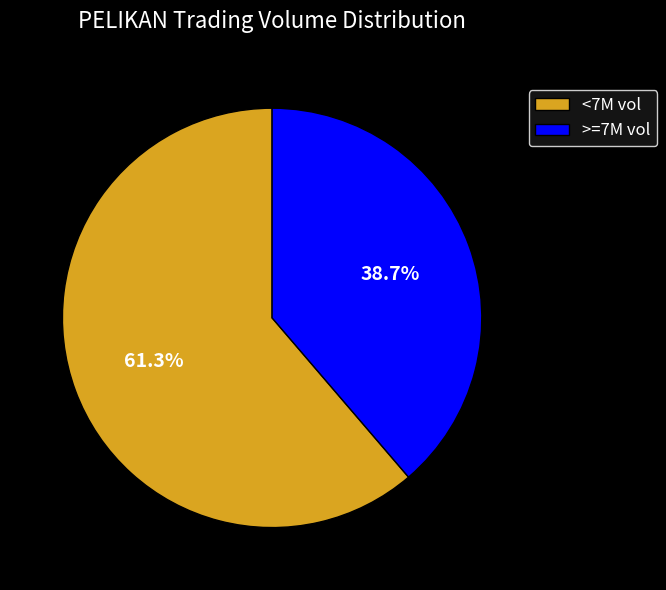

Is there a majority slice in this chart?

Yes